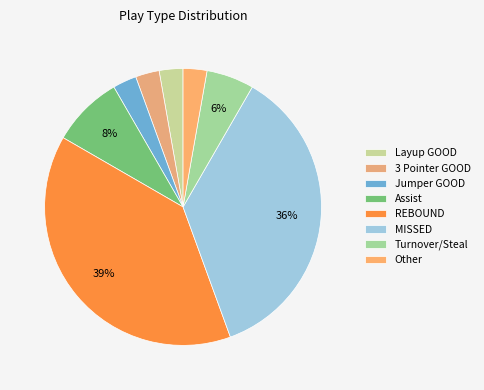

Which category has the biggest portion of the pie?

REBOUND